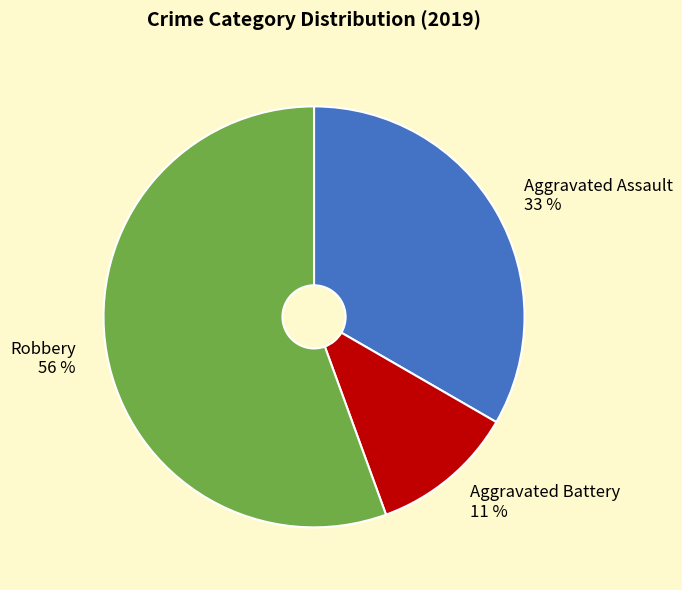

Which slice represents more than half of the pie?

Robbery